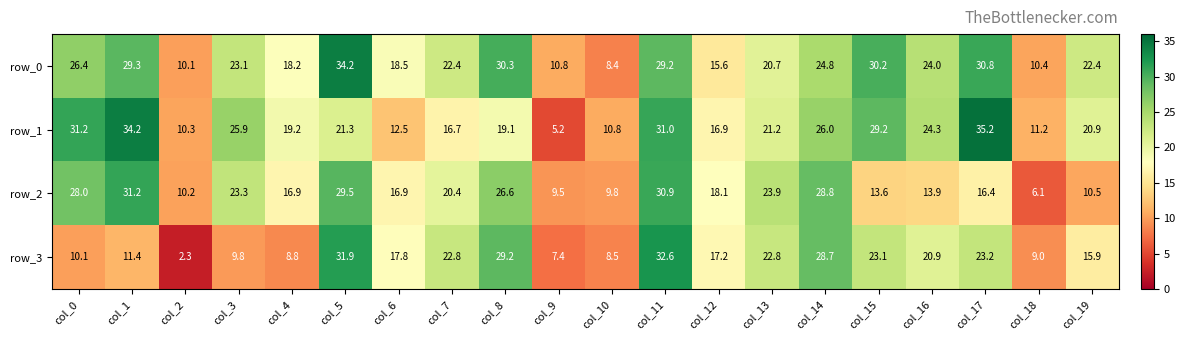

What is the greatest value displayed?

35.2